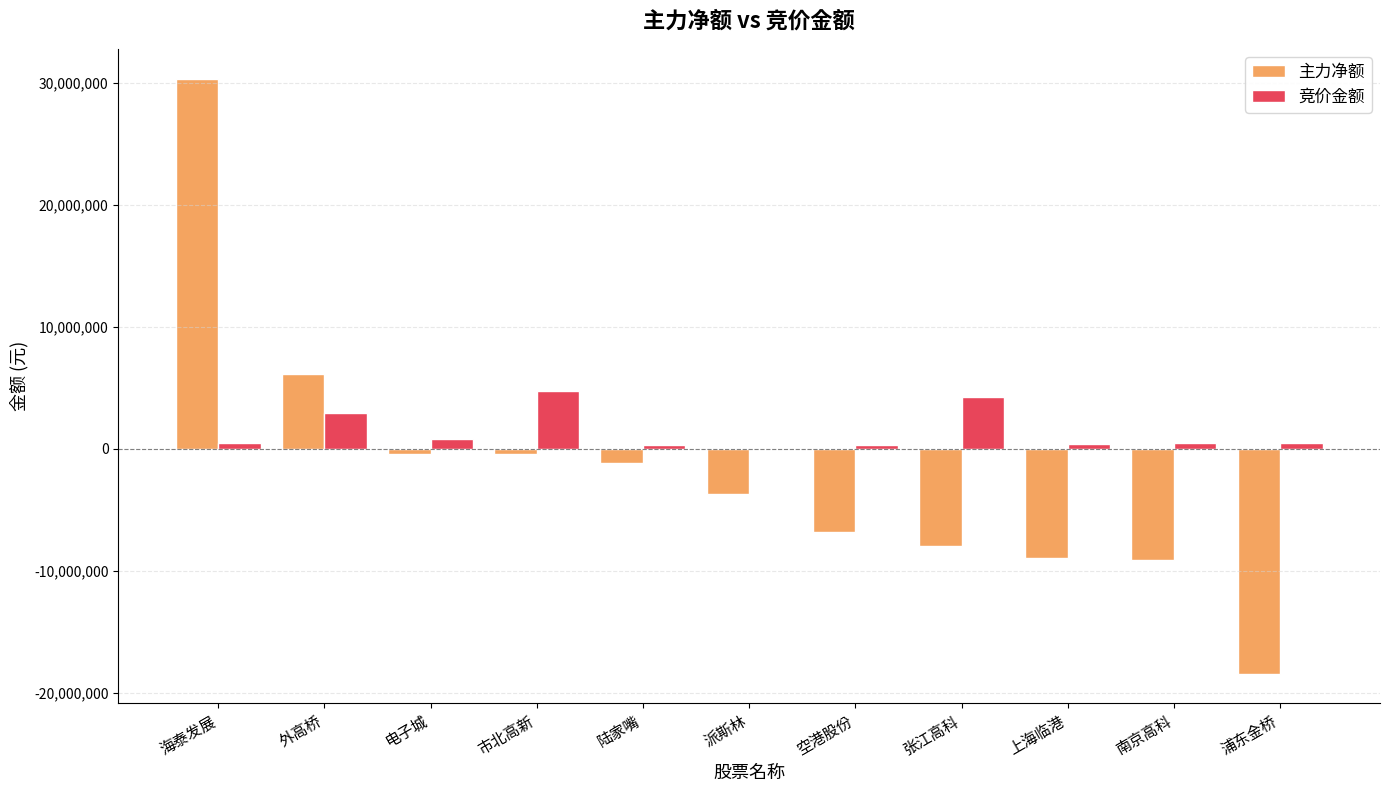

At which category is the sum across all series the highest?

海泰发展